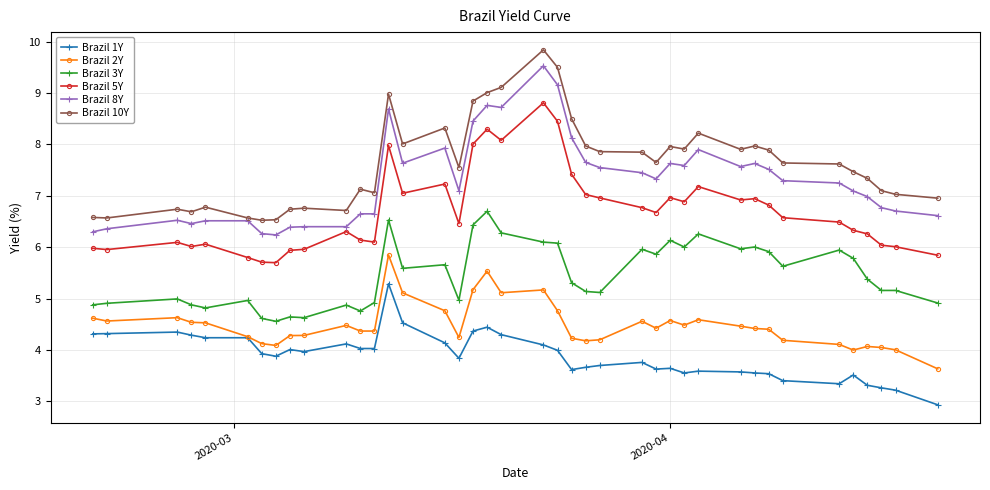

In Brazil 10Y, how many points are lower than both neighbors (excluding endpoints)?

10